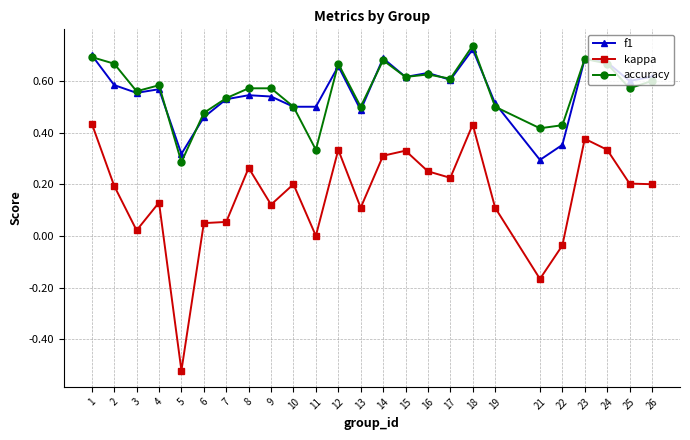

True or false: kappa has more than 2 interior local peaks.

True